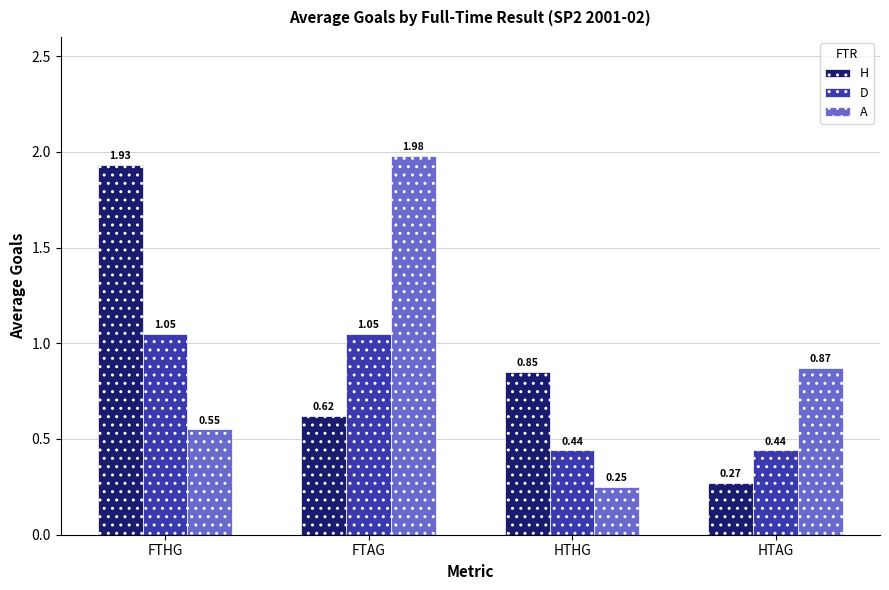

At which category is the sum across all series the highest?

FTAG